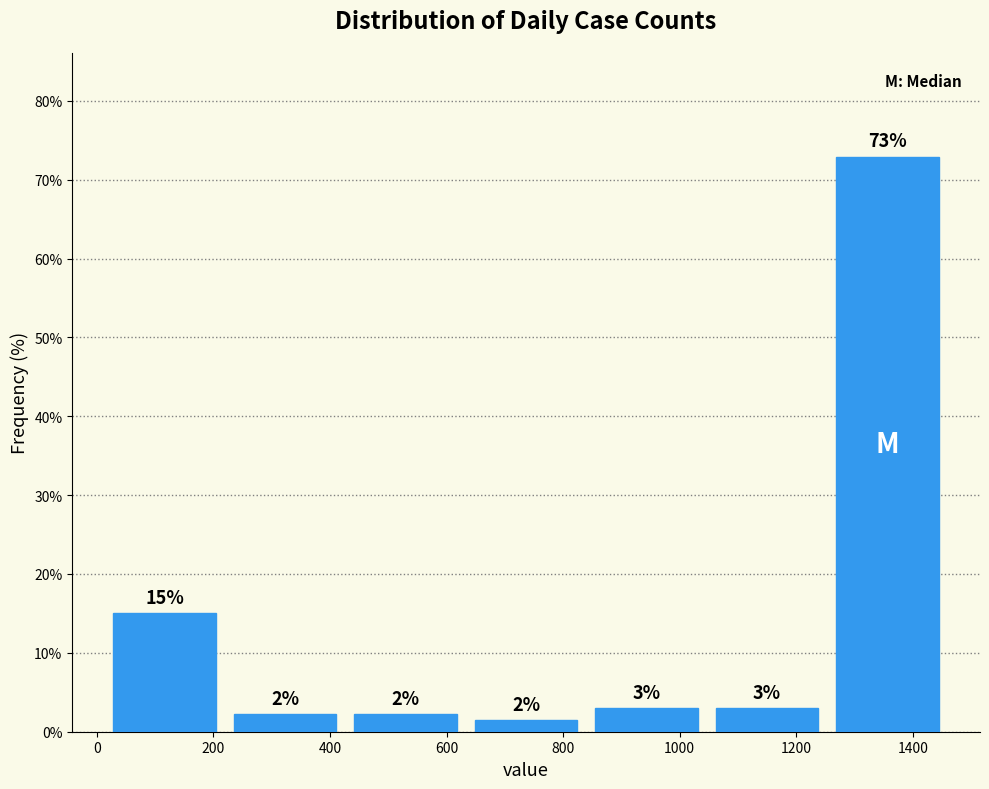

Over which range of the x-axis is the bar tallest?

1260 to 1460